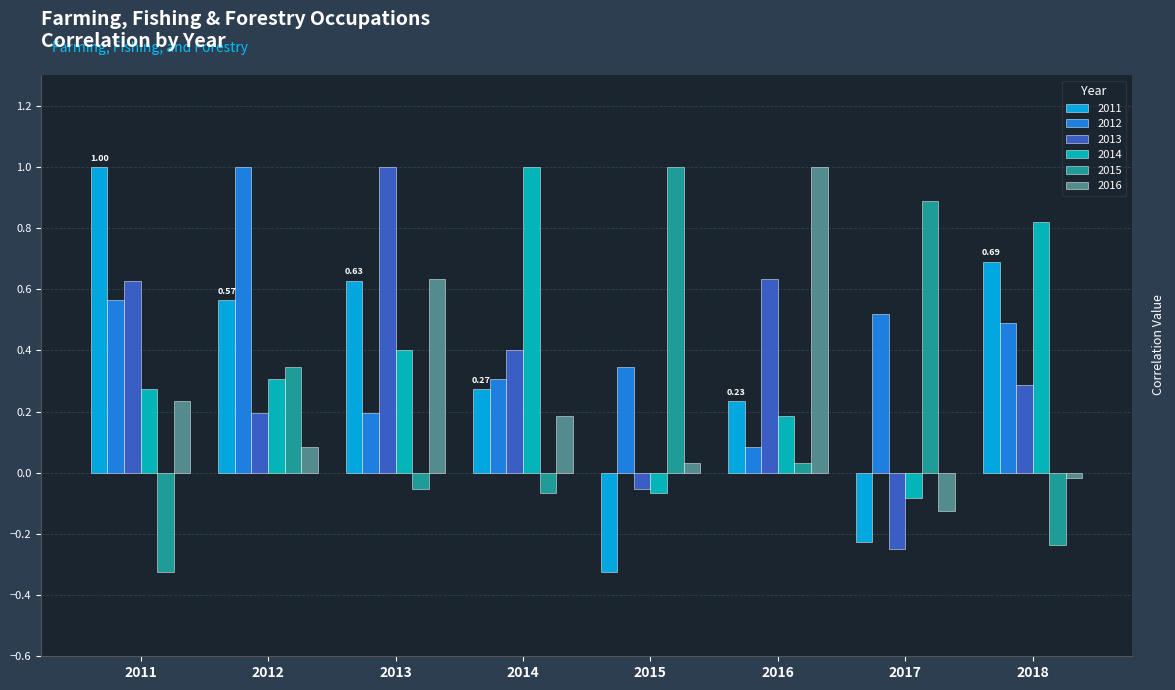

What is the total value across all series at 2013?

2.8